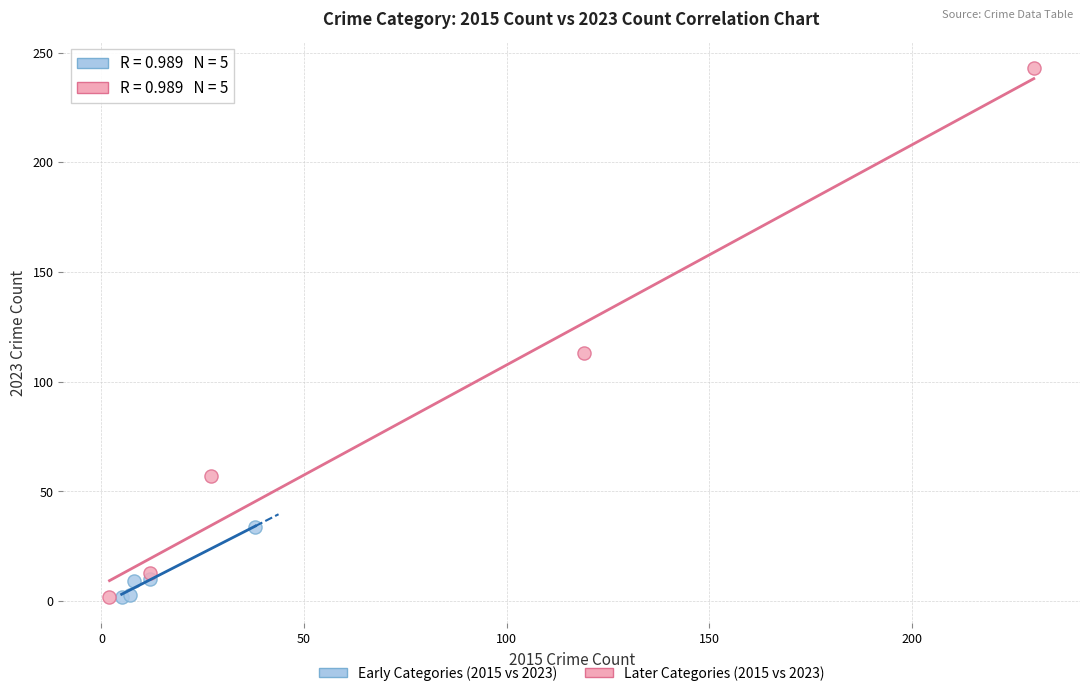

Which series has the widest spread of Y values?

Later Categories (2015 vs 2023)